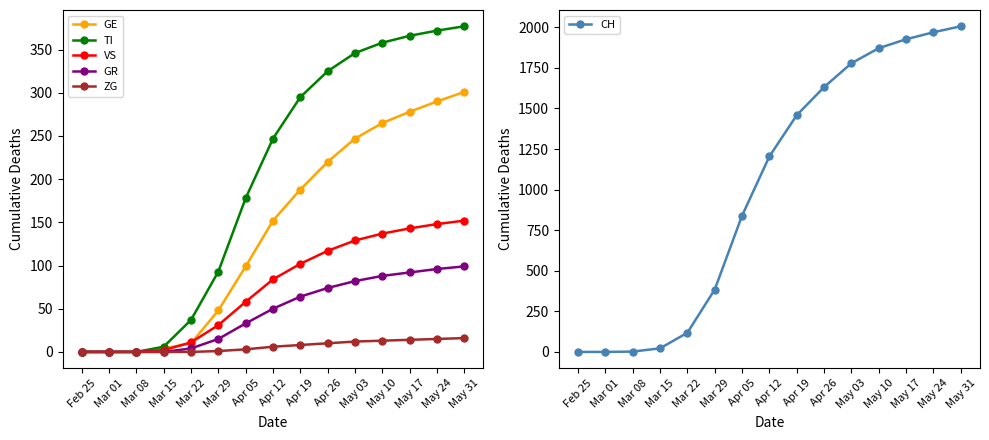

Reading left to right, extract all data points from this chart.

GE: 0	0	0	4	10	48	99	152	188	220	247	265	278	290	301
TI: 0	0	0	6	37	93	178	247	295	325	346	358	366	372	377
VS: 0	0	0	2	11	31	58	84	102	117	129	137	143	148	152
GR: 0	0	0	0	4	15	33	50	64	74	82	88	92	96	99
ZG: 0	0	0	0	0	1	3	6	8	10	12	13	14	15	16
CH: 0	0	2	22	118	384	839	1204	1458	1631	1778	1871	1926	1969	2006